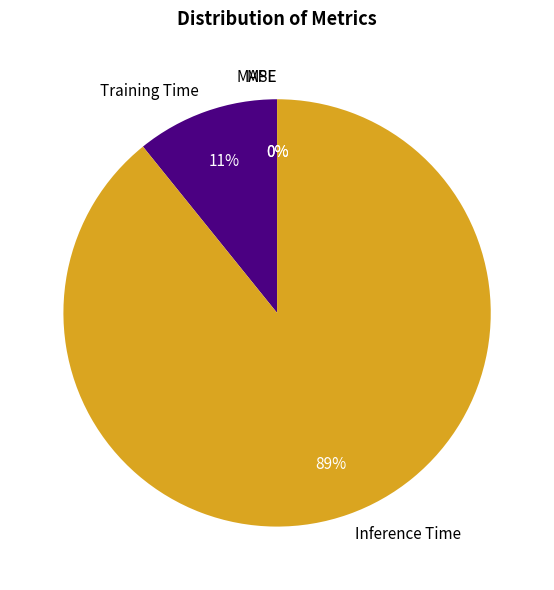

Between SMAPE and Inference Time, which is larger?

Inference Time